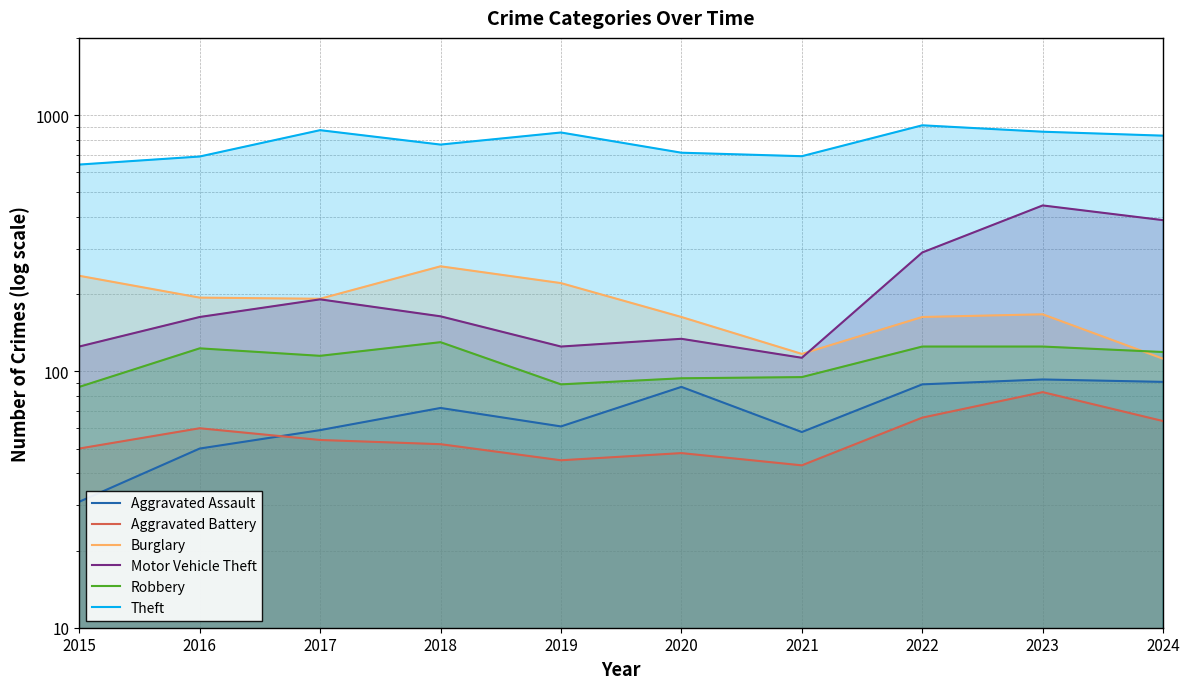

Rank the series by their maximum value, from highest to lowest.

Theft, Motor Vehicle Theft, Burglary, Robbery, Aggravated Assault, Aggravated Battery